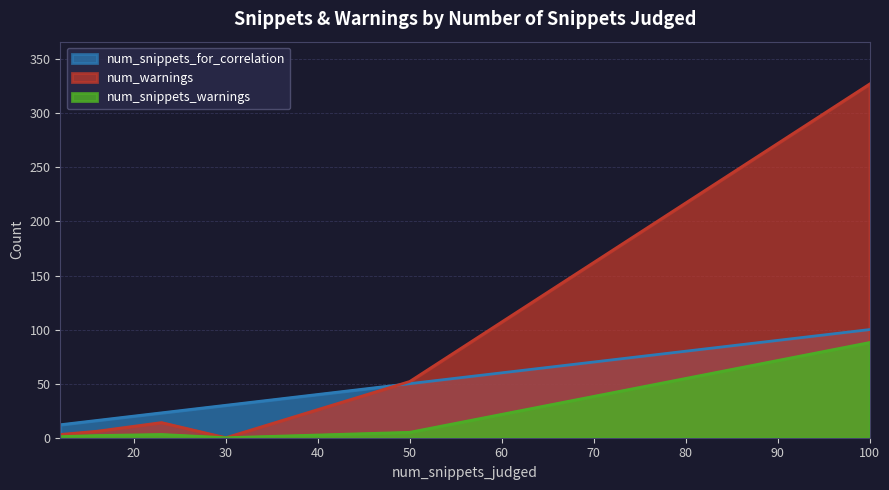

True or false: num_snippets_warnings and num_snippets_for_correlation cross at least once.

False